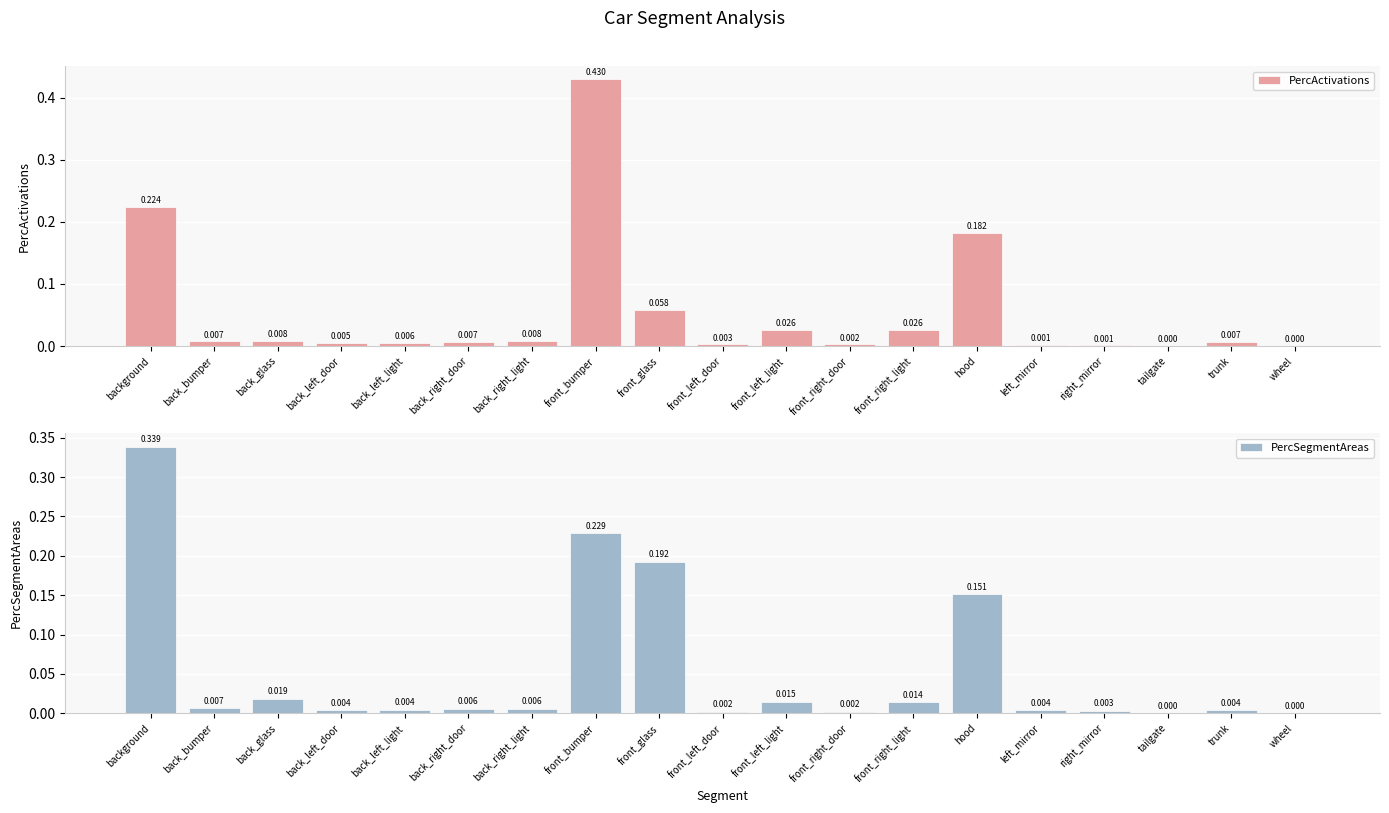

What is the average value of the PercActivations series?

0.1